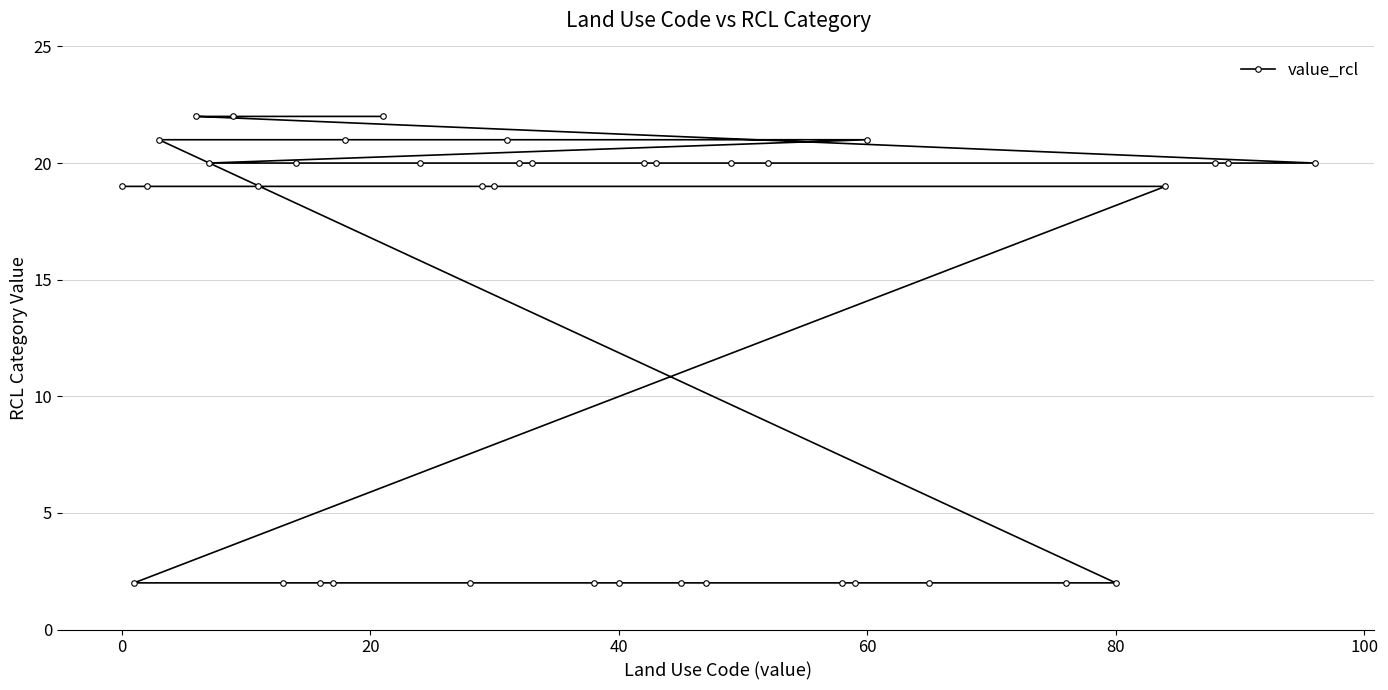

What is the difference between the maximum and second lowest values?

20